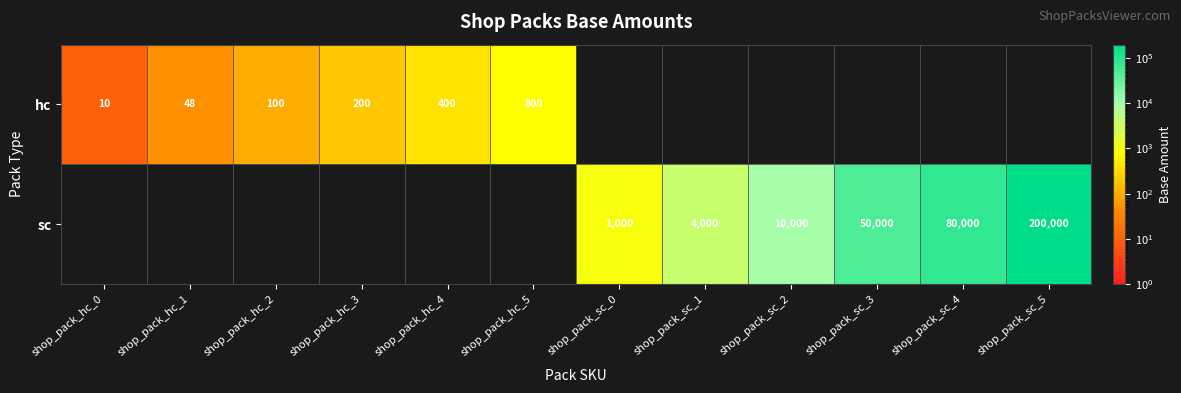

Is it true that sc equals 286576 at shop_pack_sc_5?

False